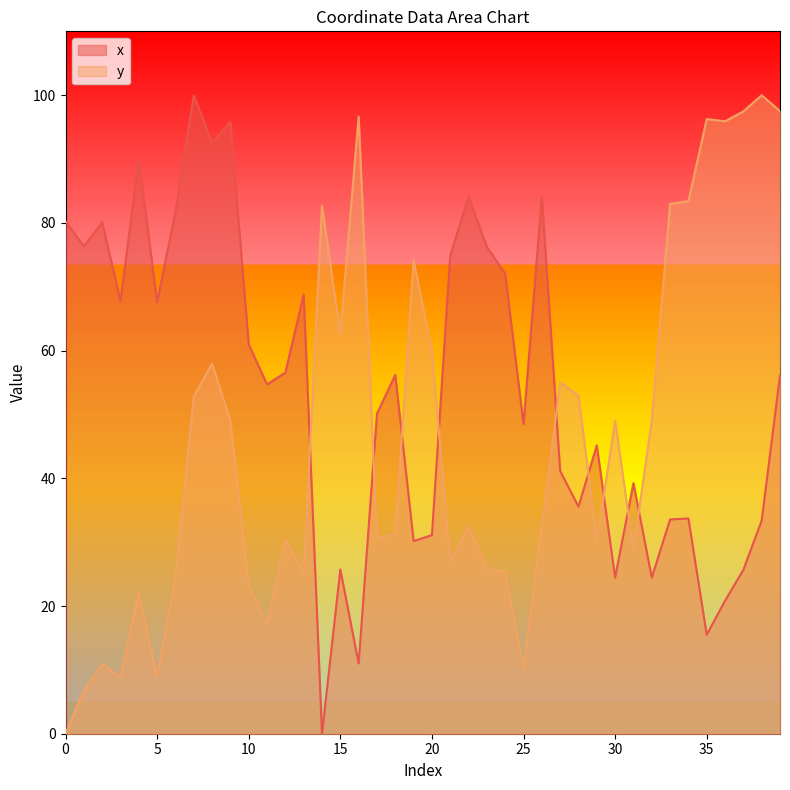

Reading left to right, extract all data points from this chart.

x: 80.3	76.3	80.1	67.8	89.9	67.6	81.8	100.0	92.5	95.8	61.0	54.7	56.5	68.8	0.0	25.7	11.0	50.1	56.2	30.2	31.1	74.9	84.0	76.2	72.0	48.5	84.1	41.1	35.6	45.2	24.5	39.2	24.4	33.6	33.7	15.5	20.8	25.7	33.4	56.1
y: 0.0	6.8	10.9	8.9	22.1	8.9	24.3	52.8	58.0	49.0	23.4	17.0	30.4	25.0	82.7	62.6	96.6	30.7	31.2	74.2	59.9	27.0	32.5	25.9	25.3	10.2	32.6	55.0	53.0	30.2	49.0	28.9	49.0	83.0	83.4	96.3	95.9	97.5	100.0	97.5